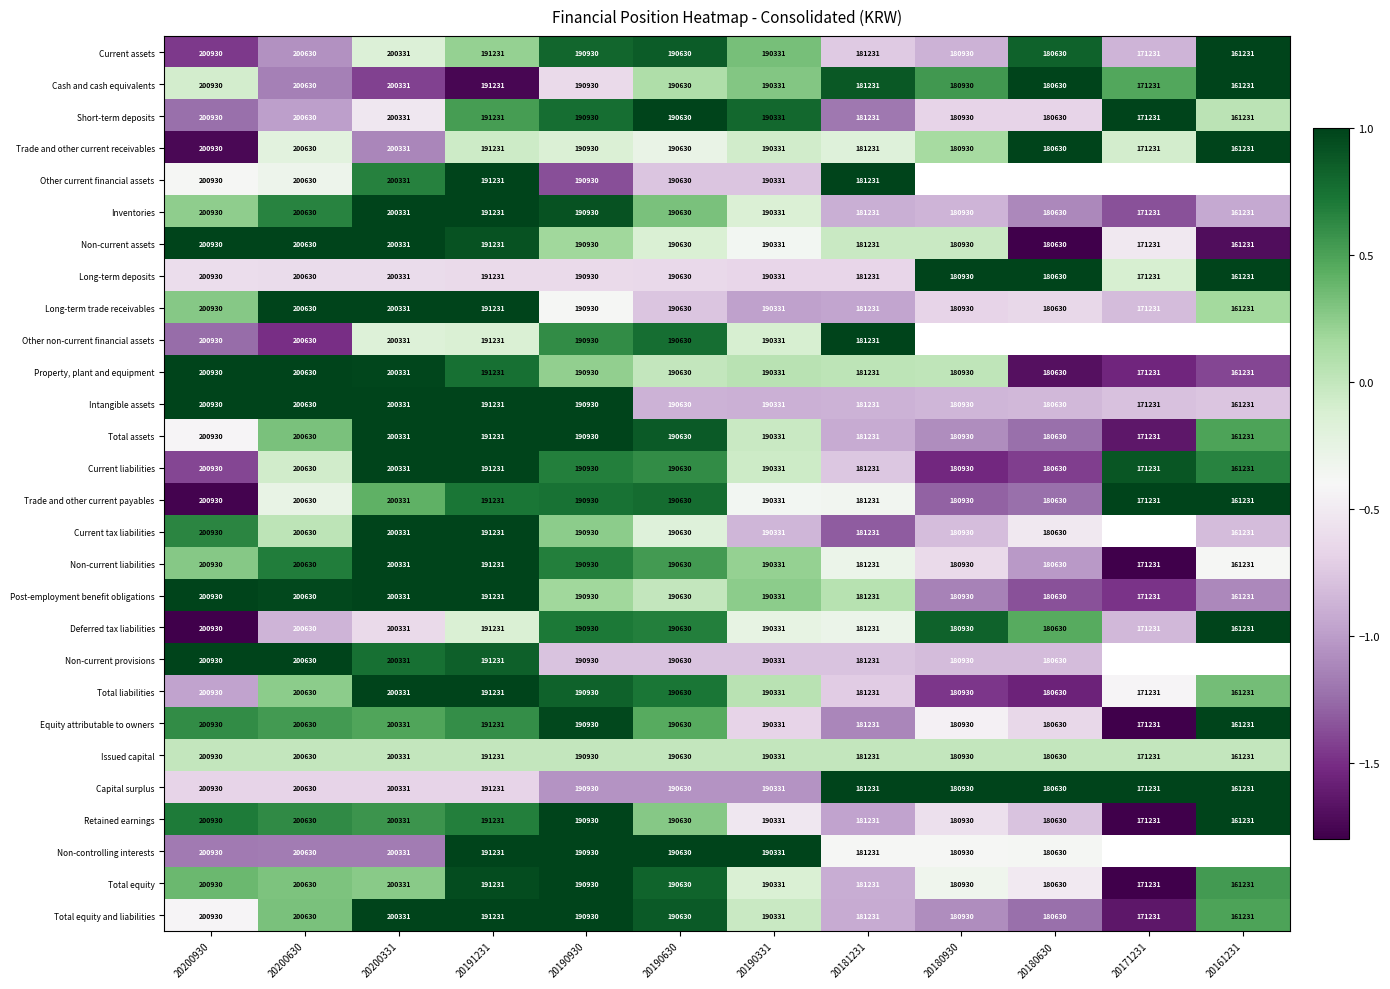

Is the value of Trade and other current payables at 20191231 greater than the value of Trade and other current receivables at 20190930?

Yes